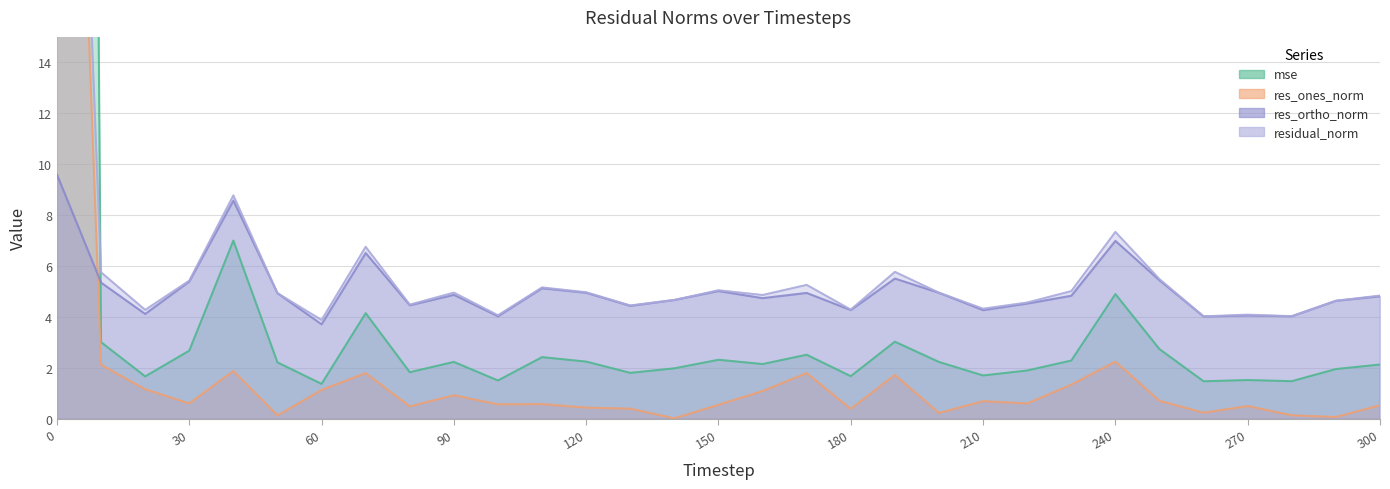

Rank the categories by mse value from lowest to highest.

60, 260, 280, 100, 270, 20, 180, 210, 130, 80, 220, 290, 140, 300, 160, 50, 200, 90, 120, 230, 150, 110, 170, 30, 250, 10, 190, 70, 240, 40, 0